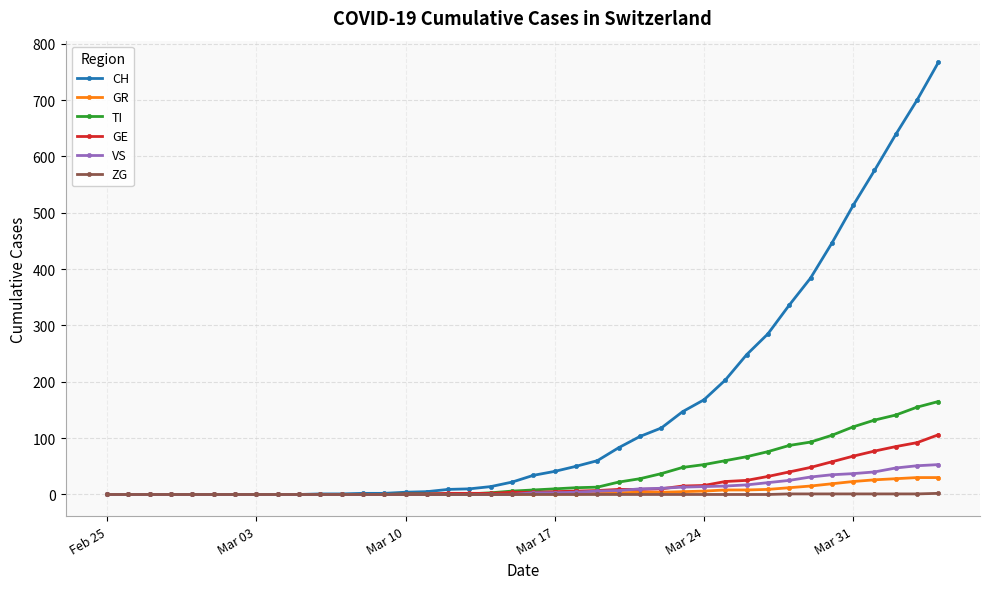

How many data points in CH are less than 34?

20